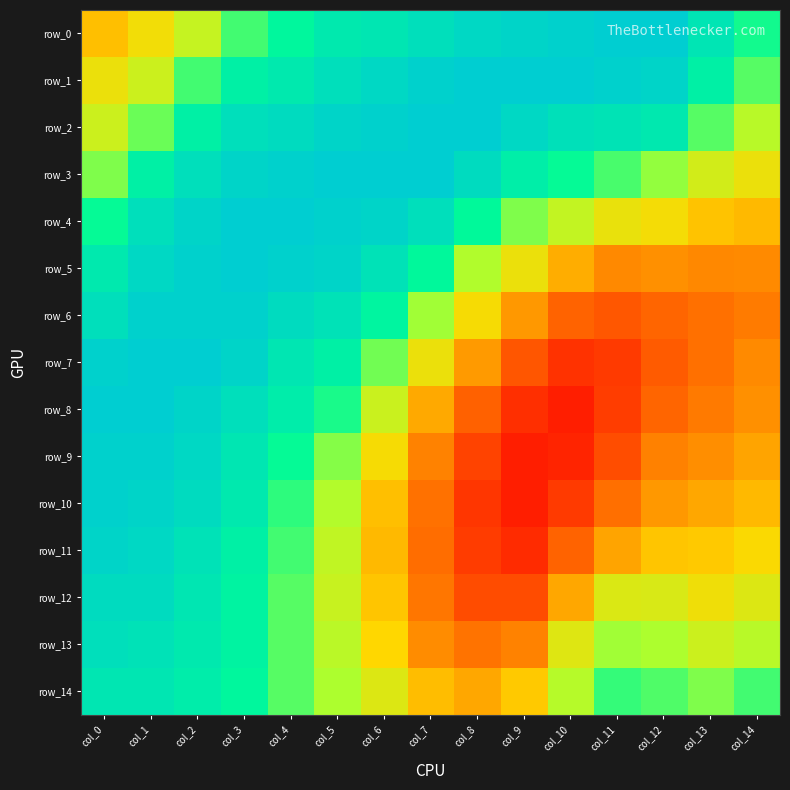

At which category does the chart reach its peak across all series?

col_11